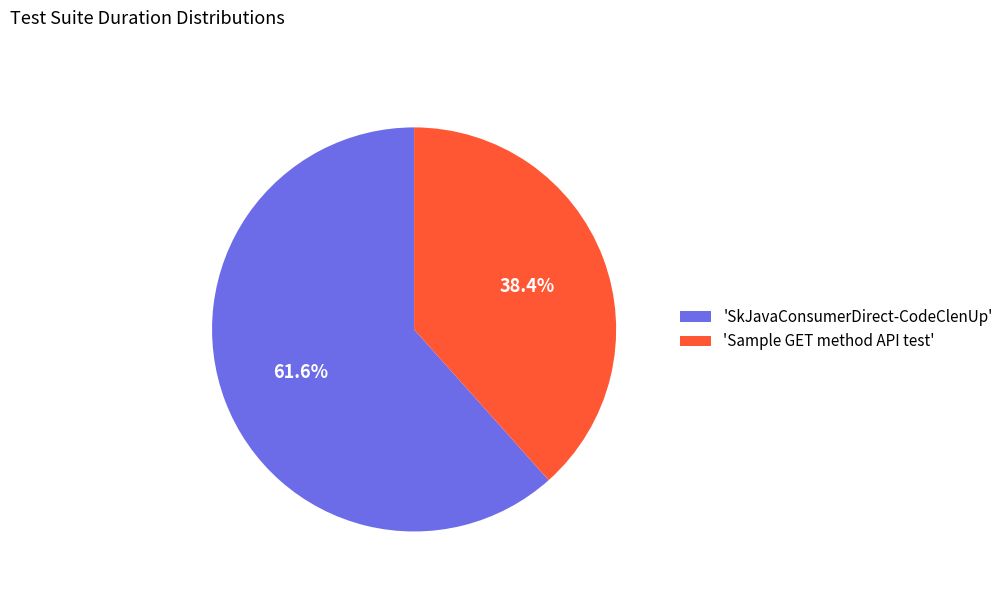

Count the number of slices in the pie.

2